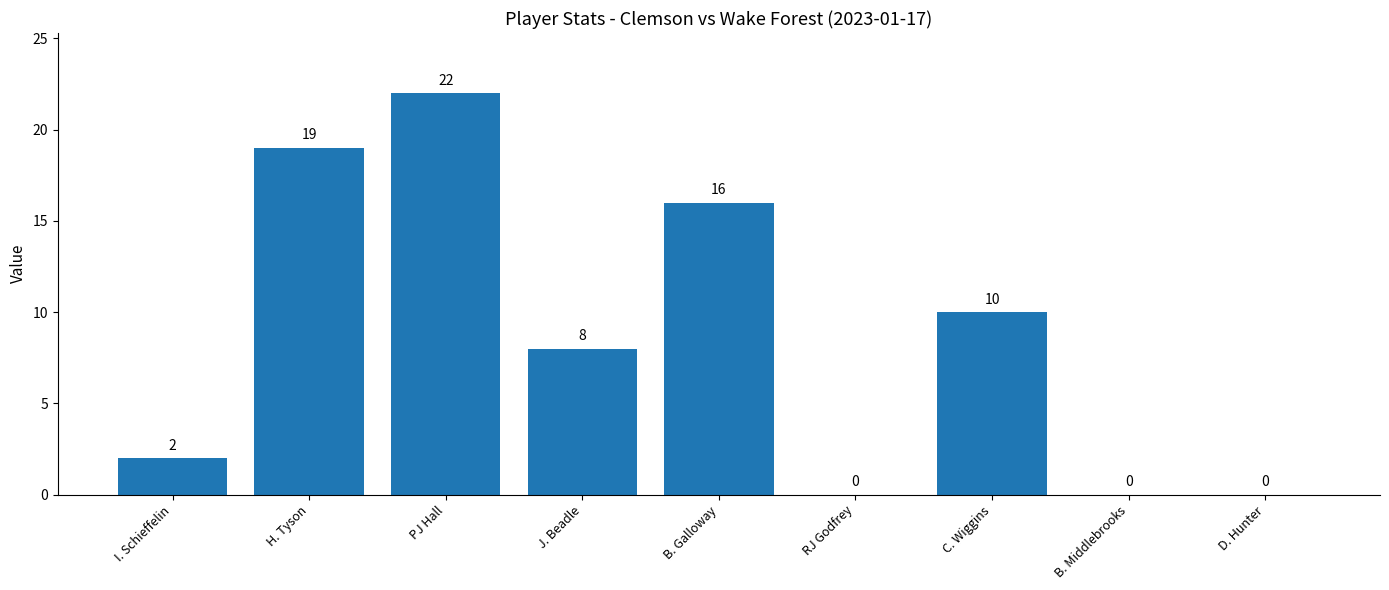

What is the greatest value displayed?

22